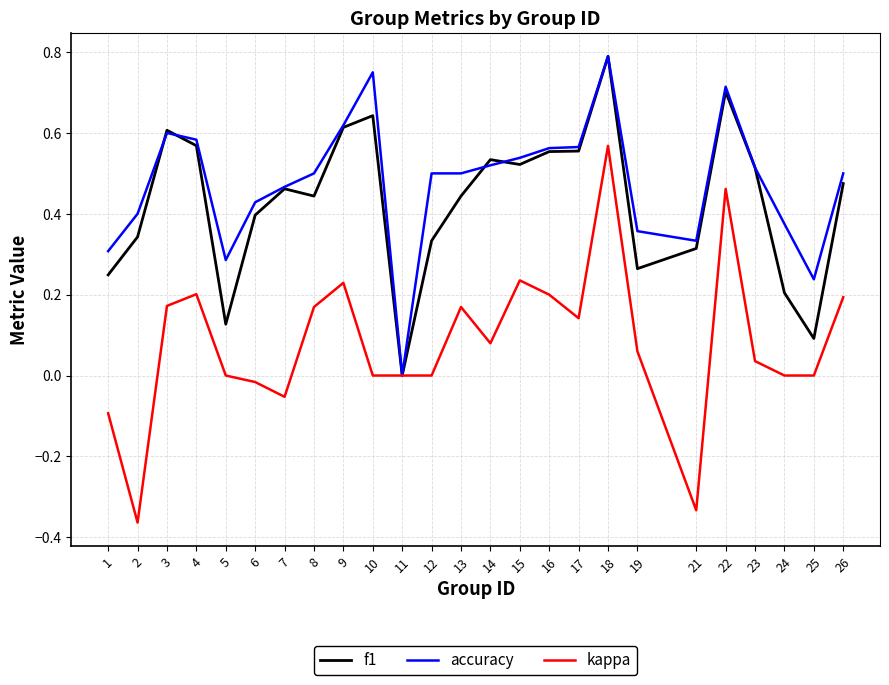

What is the total value across all series at 8?

1.1